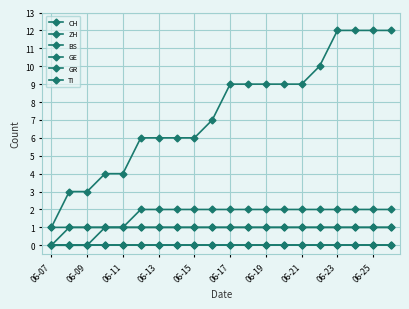

Does the chart have visible grid lines?

Yes